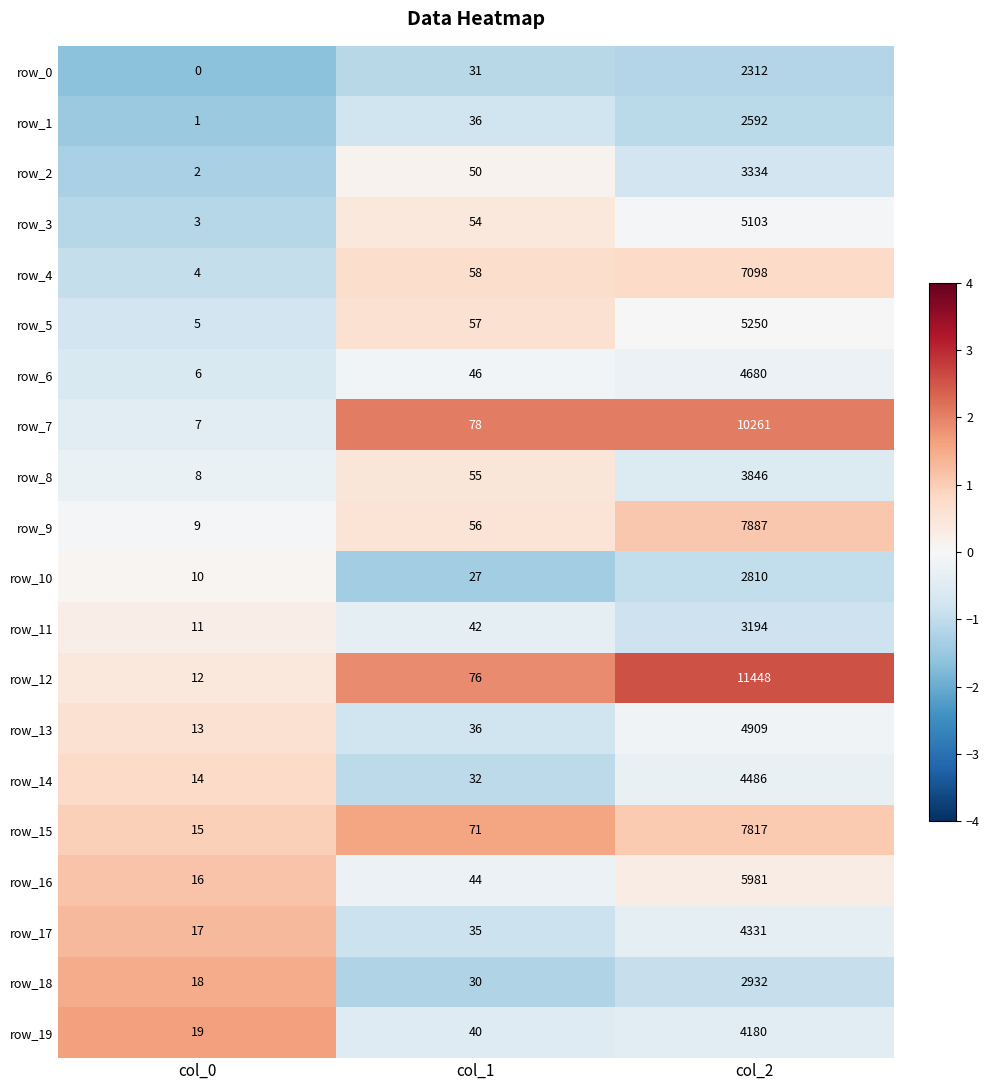

What is the average value of the row_0 series?

781